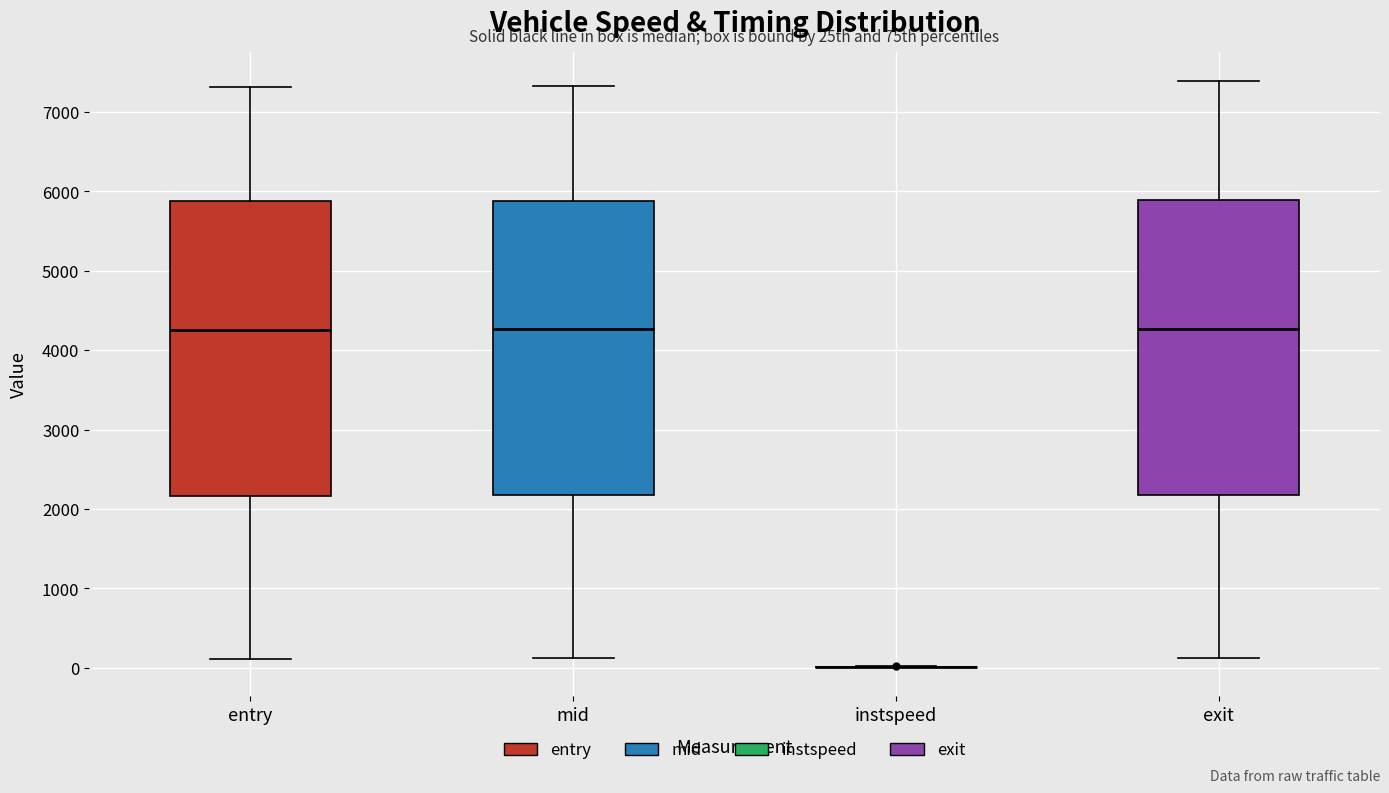

Reading left to right, transcribe this box plot: for each box, give where its median line is, the range the box spans, and where its two whiskers end, as read against the y-axis. The values are not printed on the chart, so give them approximately, as read against the axis.

entry: median 4300, box 2200 to 5900, whiskers 100 to 7300
mid: median 4300, box 2200 to 5900, whiskers 100 to 7300
instspeed: box collapsed to a line at 0, whiskers 0 to 0
exit: median 4300, box 2200 to 5900, whiskers 100 to 7400